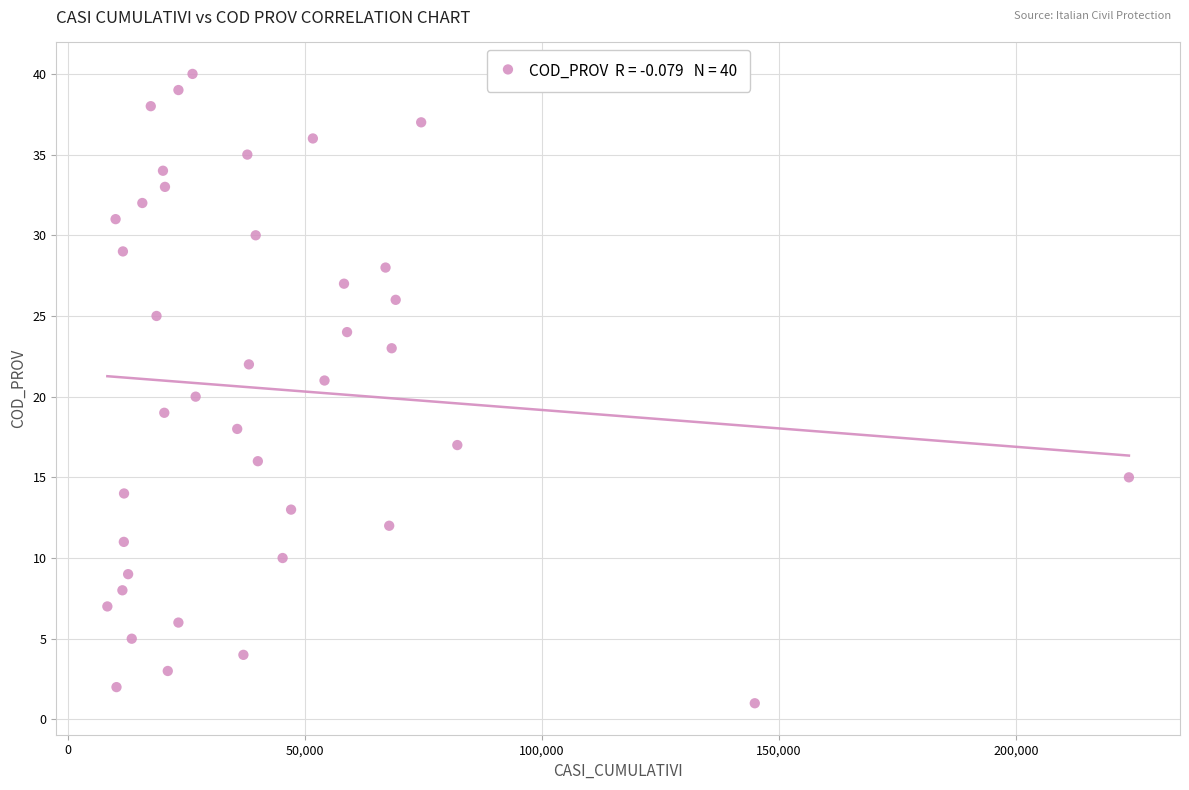

What is the range of Y values (max minus min)?

39